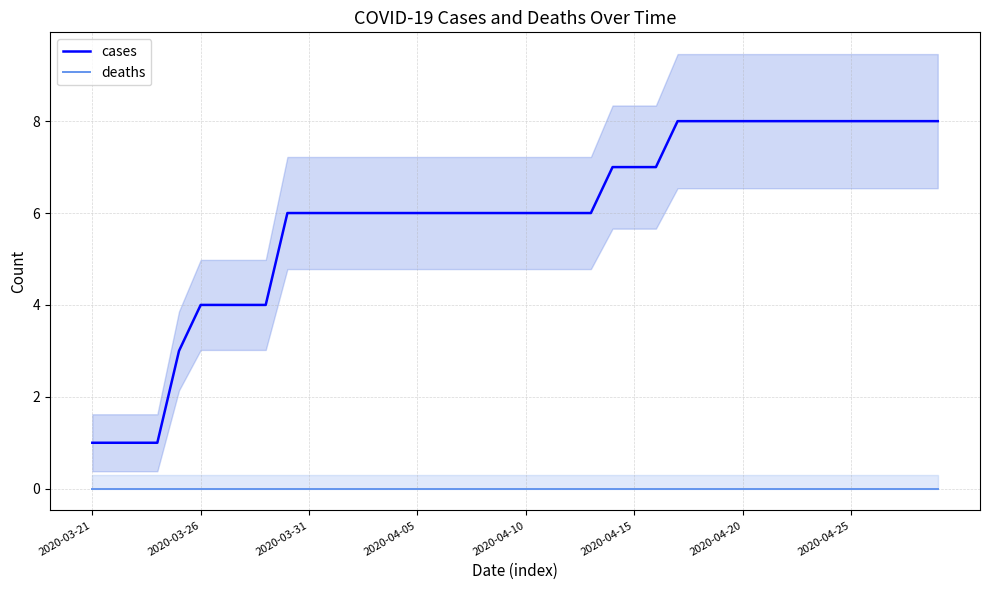

True or false: deaths and cases cross at least once.

False